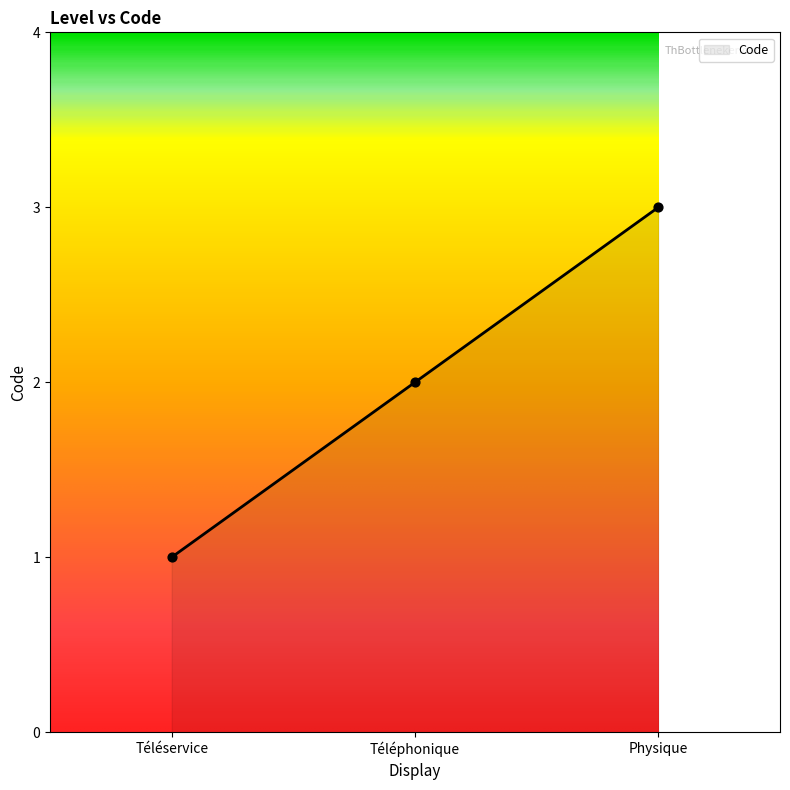

Approximately how many times larger is the value at Téléphonique compared to Téléservice?

2.0